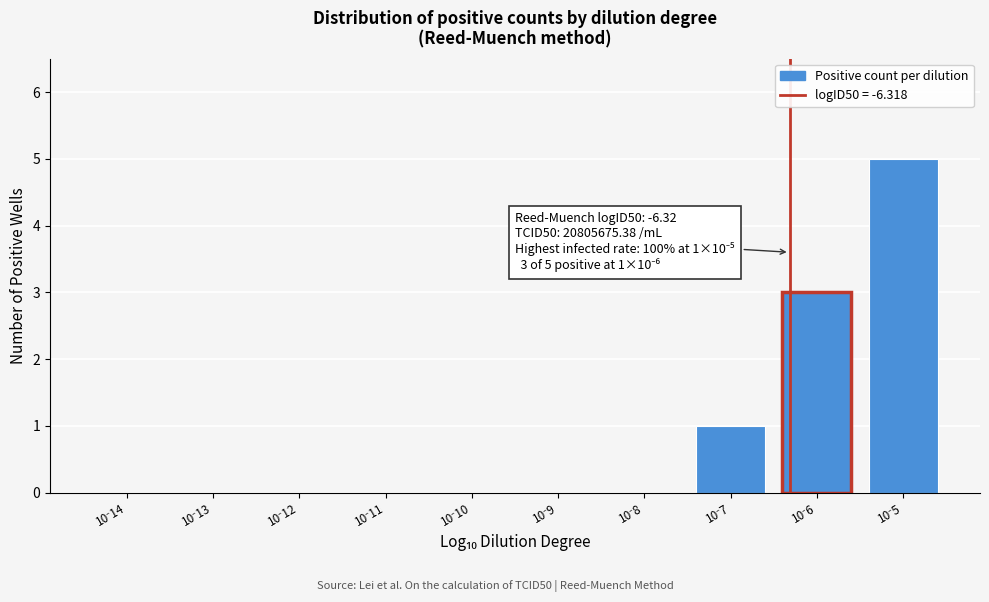

What is the sum of all values?

9